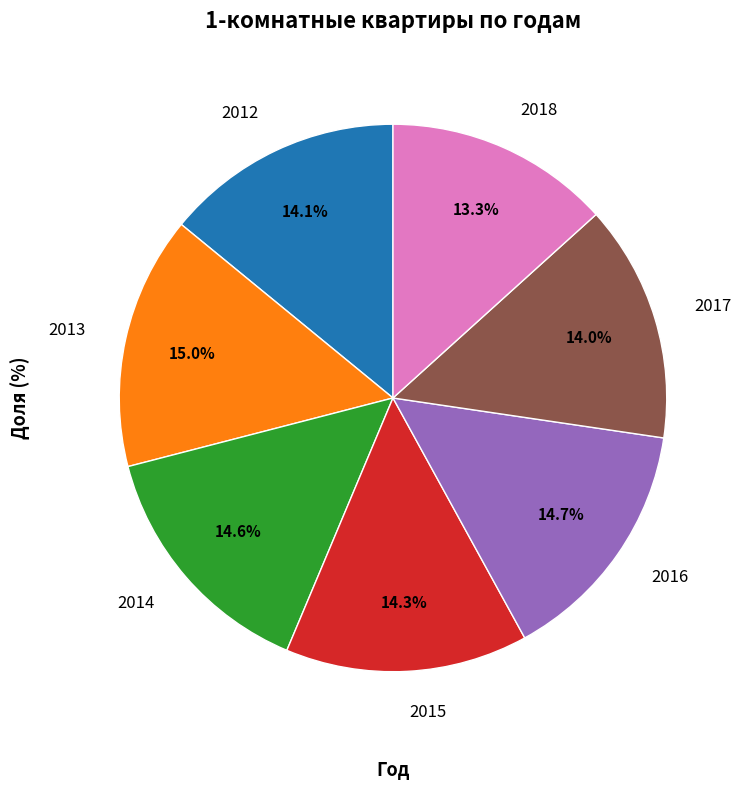

Combined, what portion of the pie is 2013 and 2014?

29.6%